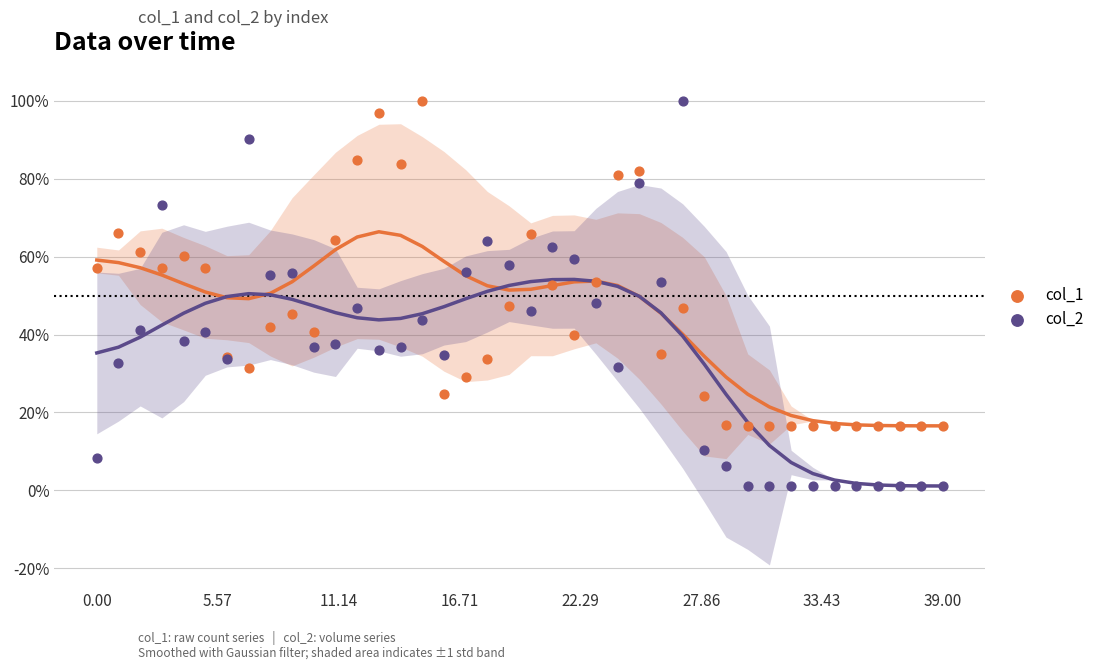

Which series contains the lowest Y value?

col_2